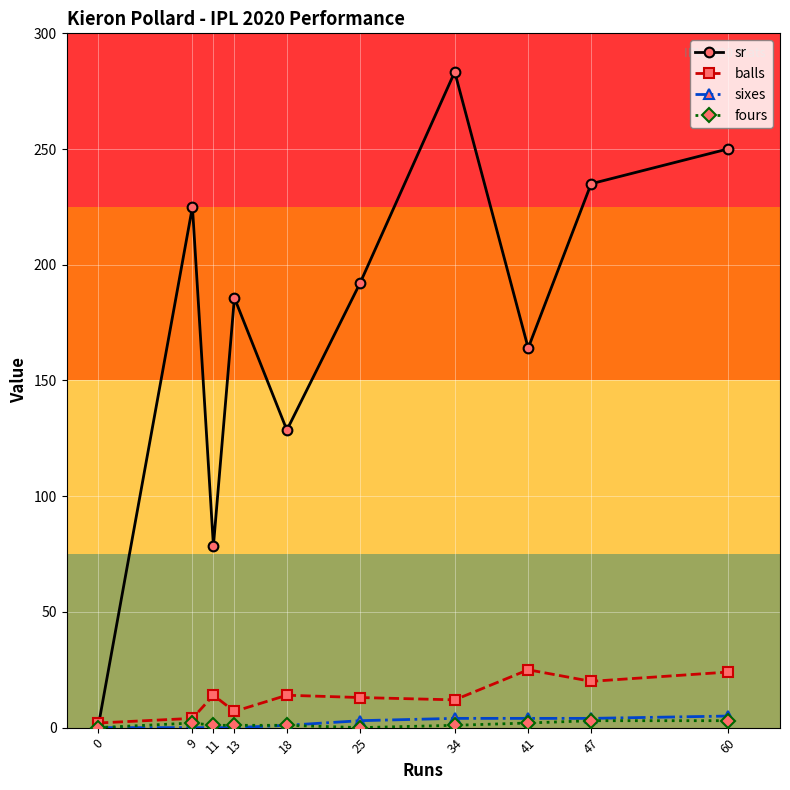

True or false: fours has a value of 1.0 at 18.

True